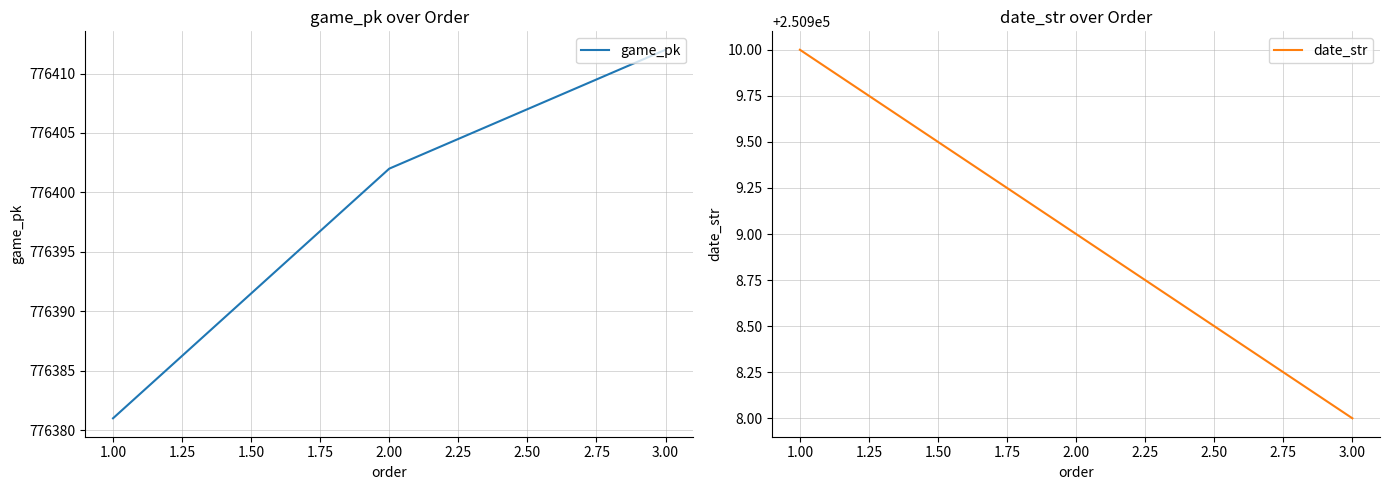

True or false: game_pk has a value of 1051954 at 3.00.

False